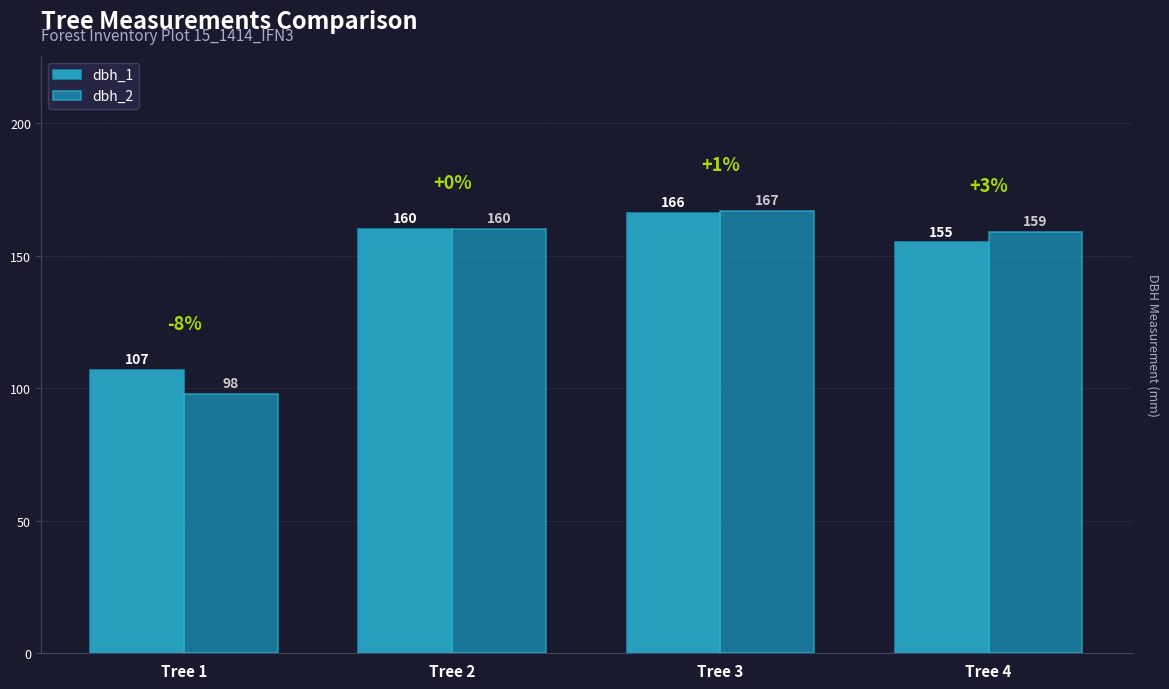

What is the difference between the second highest and second lowest values in the dbh_1 series?

5